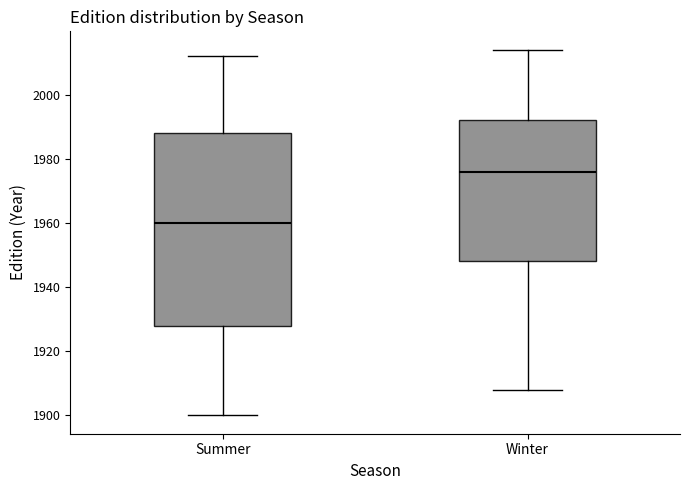

Reading left to right, transcribe this box plot: for each box, give where its median line is, the range the box spans, and where its two whiskers end, as read against the y-axis. The values are not printed on the chart, so give them approximately, as read against the axis.

Summer: median 1960, box 1928 to 1988, whiskers 1900 to 2012
Winter: median 1976, box 1948 to 1992, whiskers 1908 to 2014